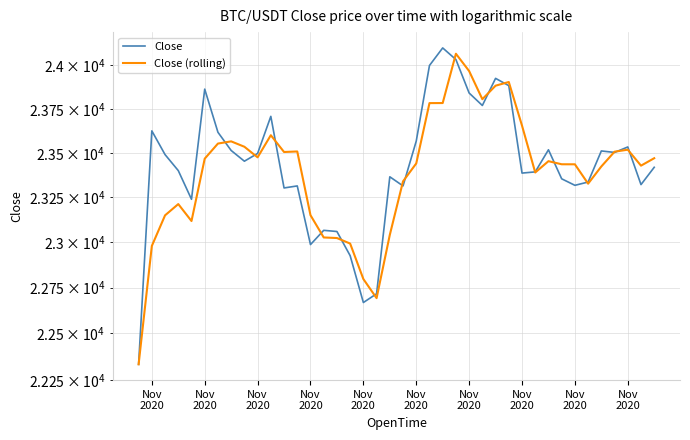

True or false: Close (rolling) has more than 2 interior local peaks.

True